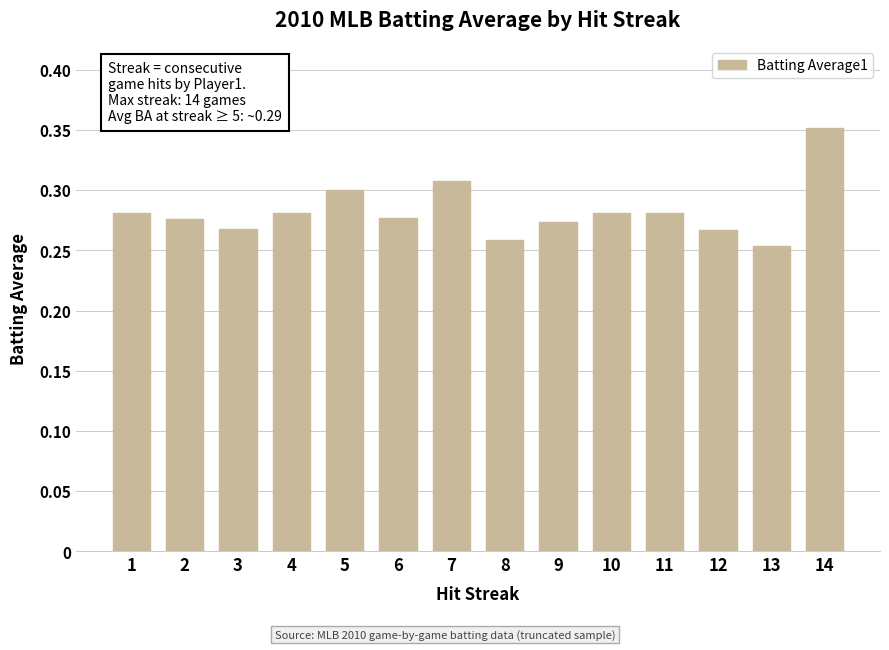

What is the sum of the values at 6 and 10?

0.6